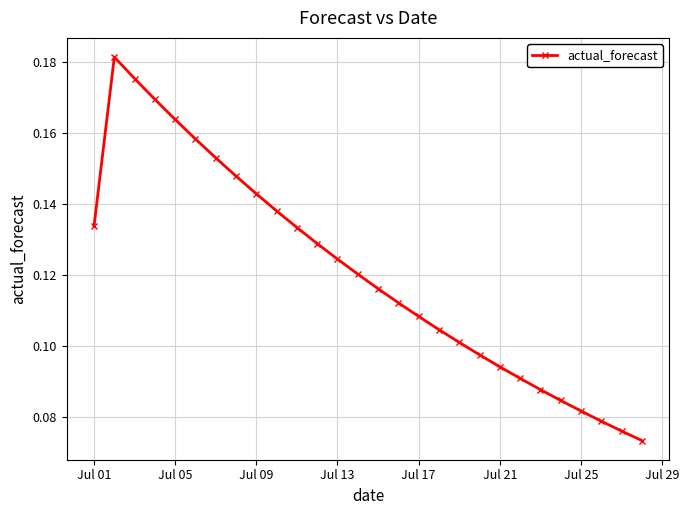

What is the sum of all values?

3.4